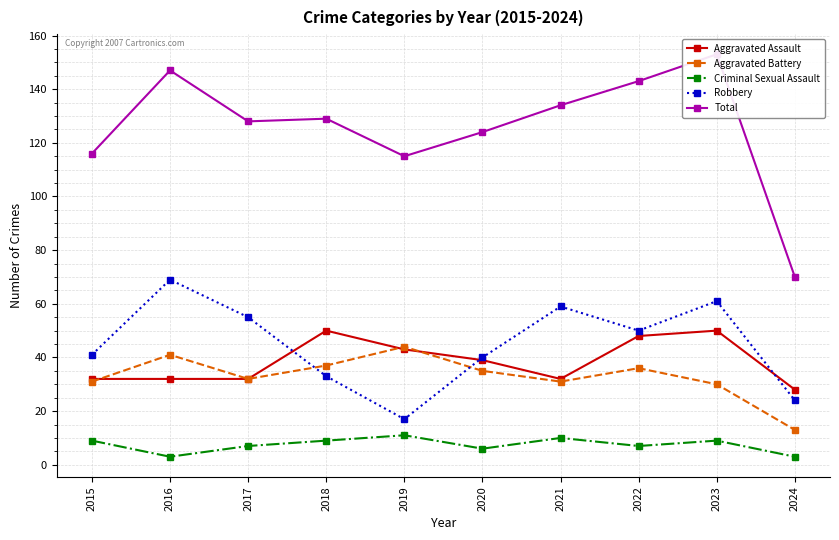

Does the chart display data point markers on the line(s)?

Yes